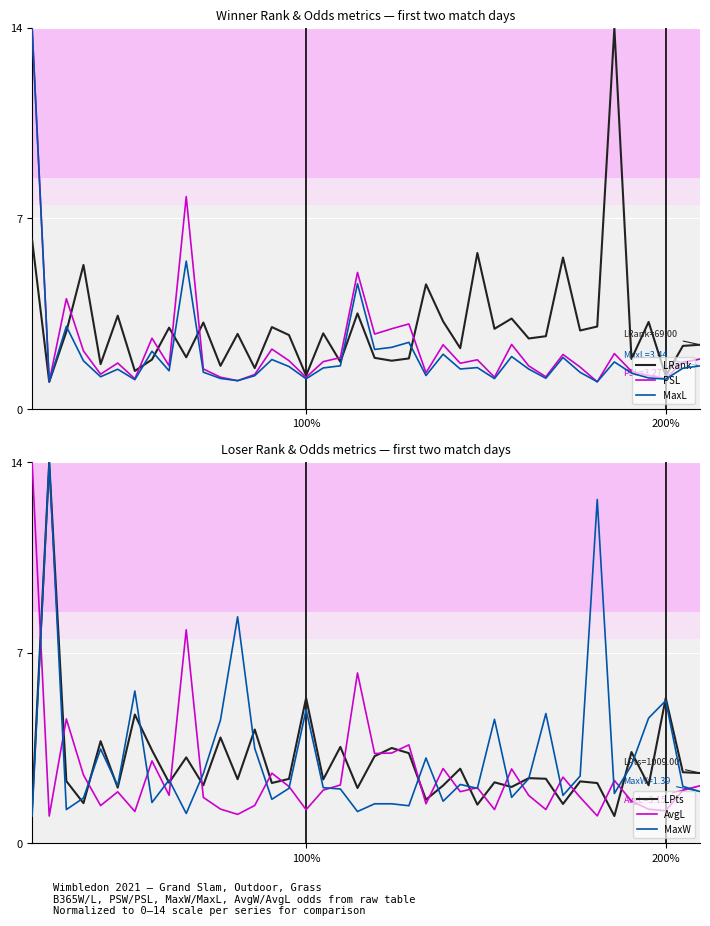

At which category is the sum across all series the highest?

100%